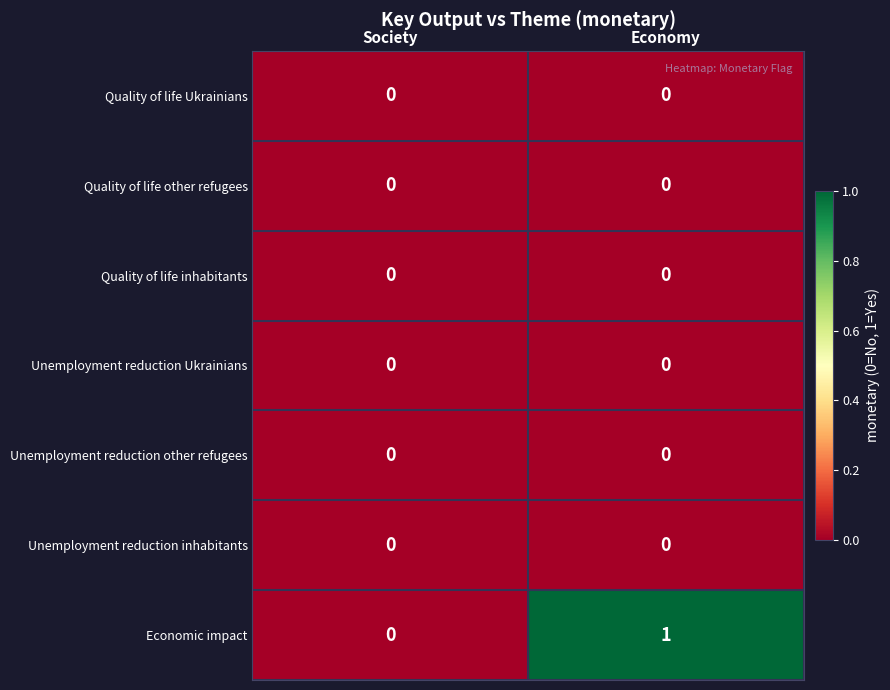

Count the number of data series in this chart.

7